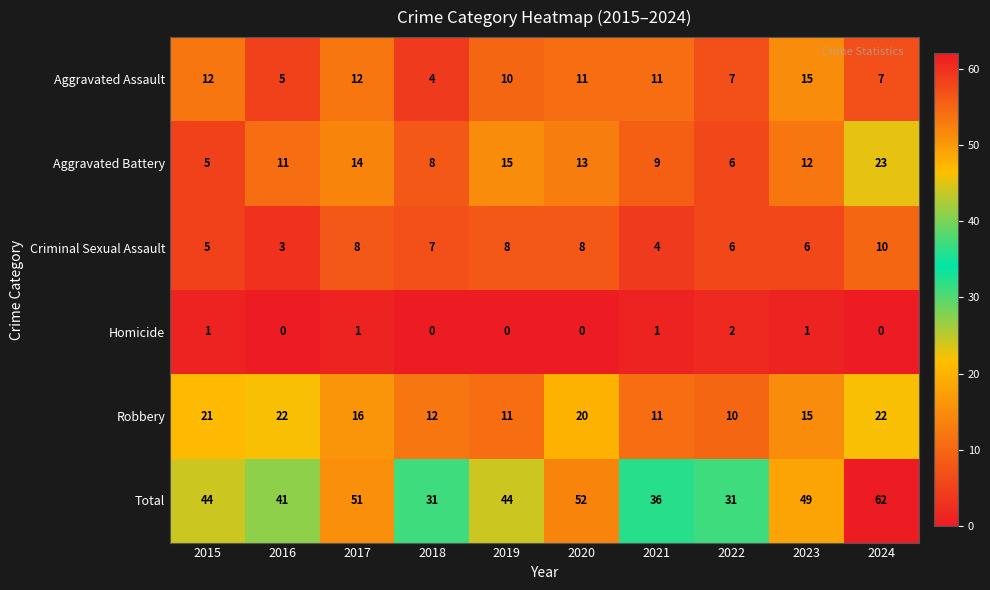

List the series in order of their peak value, highest first.

Total, Aggravated Battery, Robbery, Aggravated Assault, Criminal Sexual Assault, Homicide